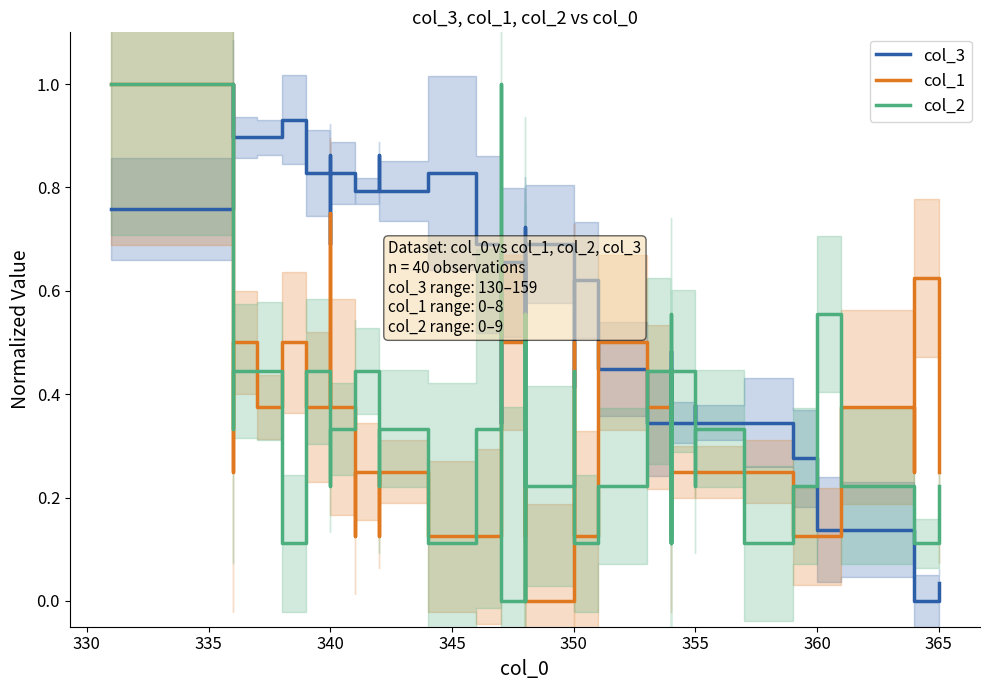

Is it true that col_3 equals 0.6 at 33?

False